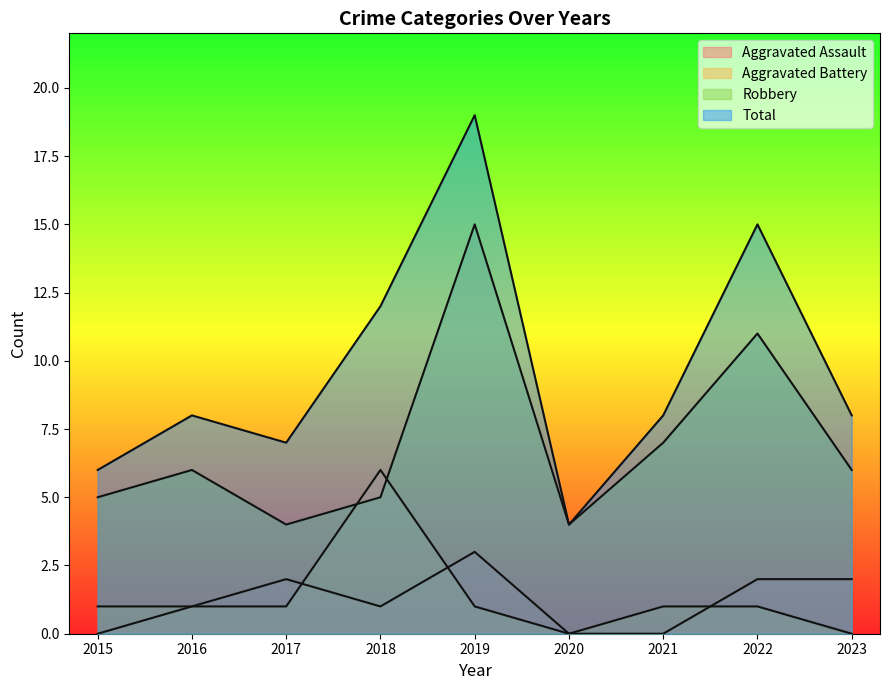

Where is Aggravated Assault nearest to the value 1?

2016